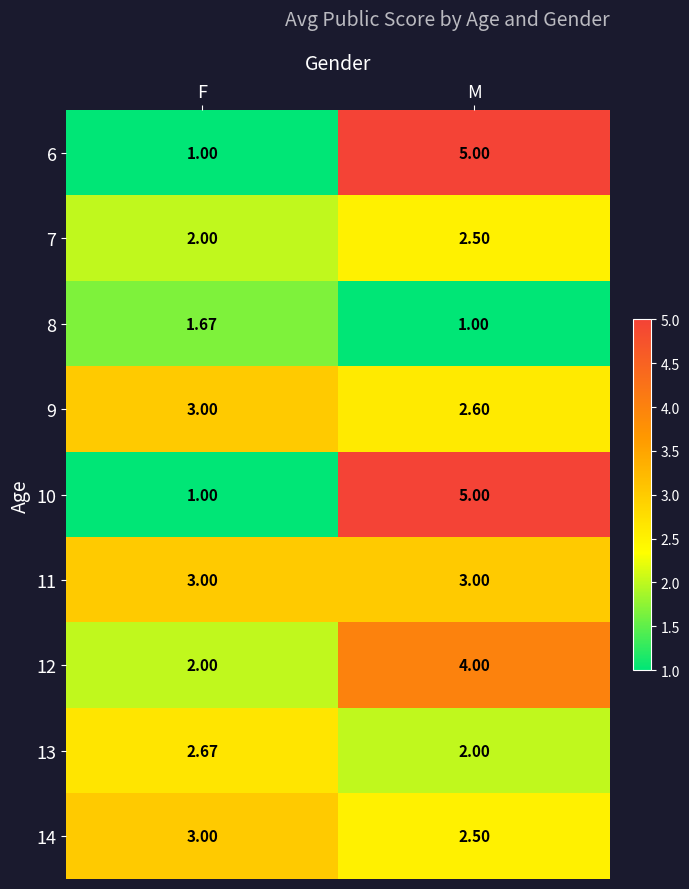

At which label is 8 closest to 1?

M